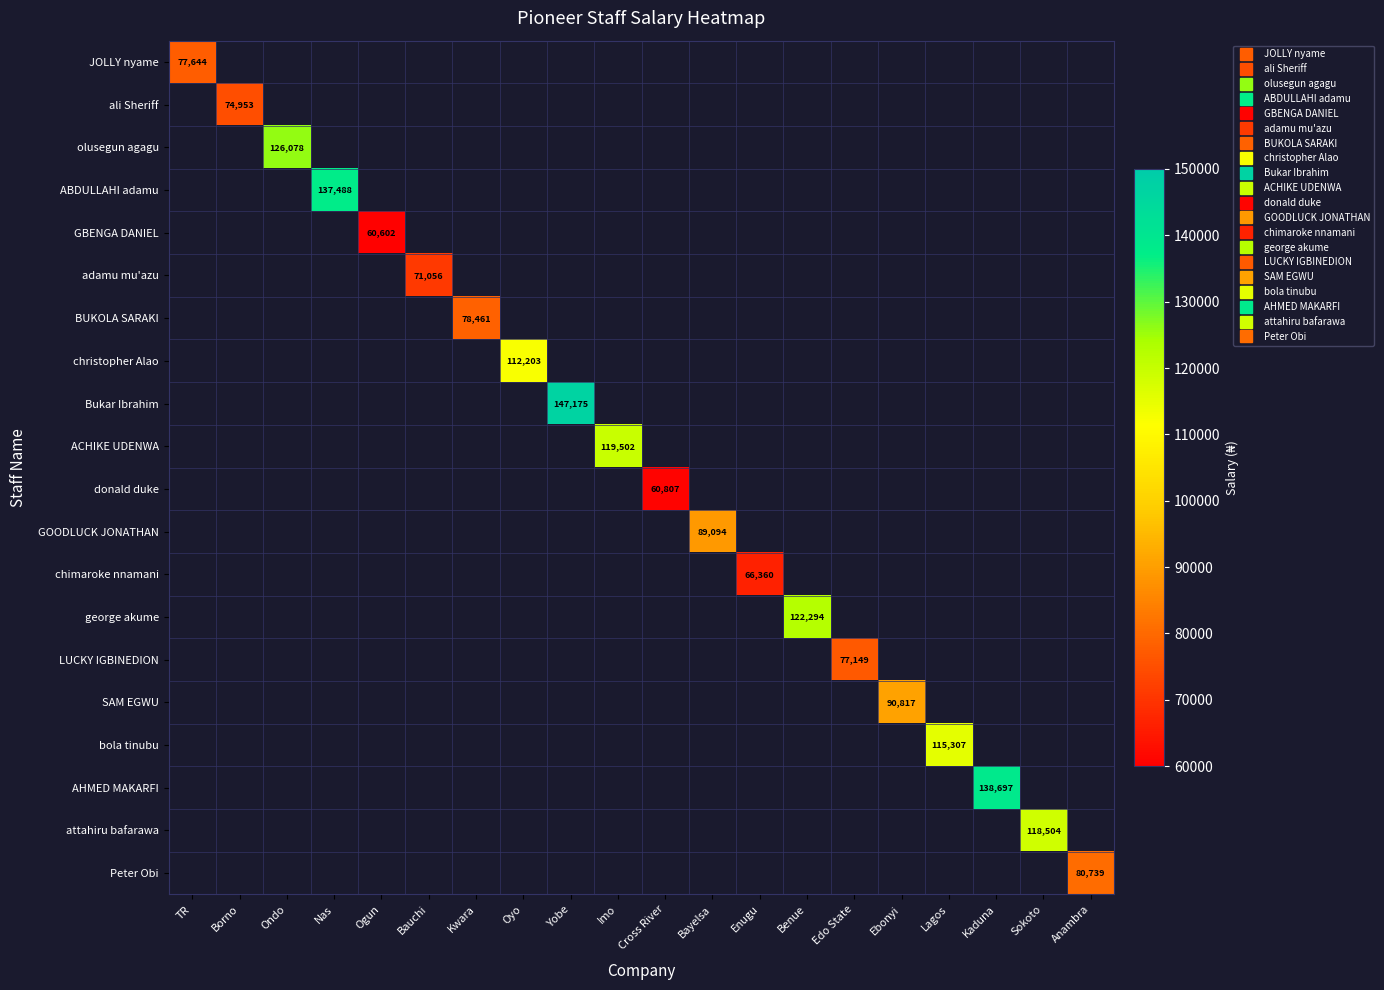

Count the number of categories in the chart.

20